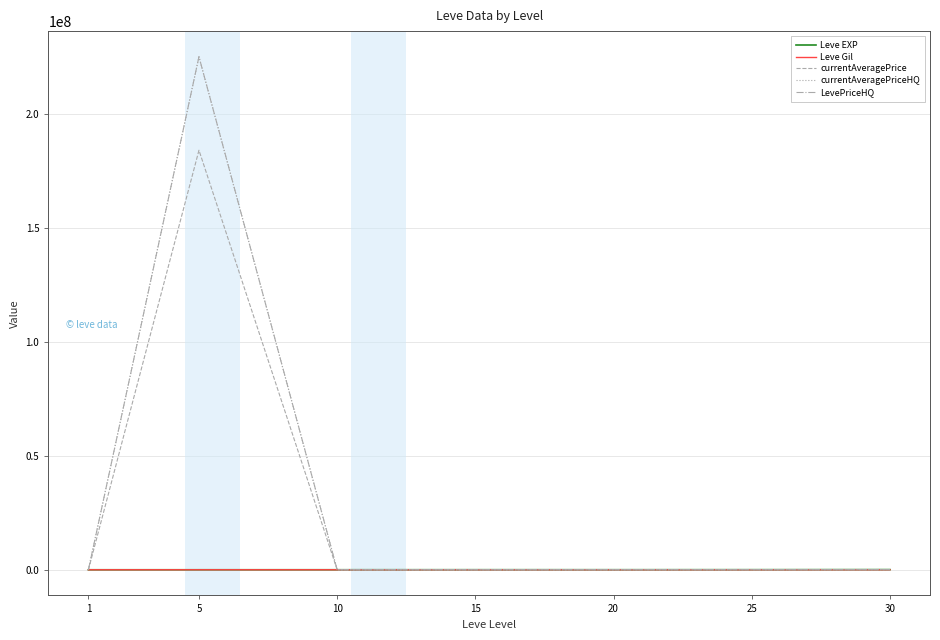

At which label does currentAveragePrice first exceed 20000?

5